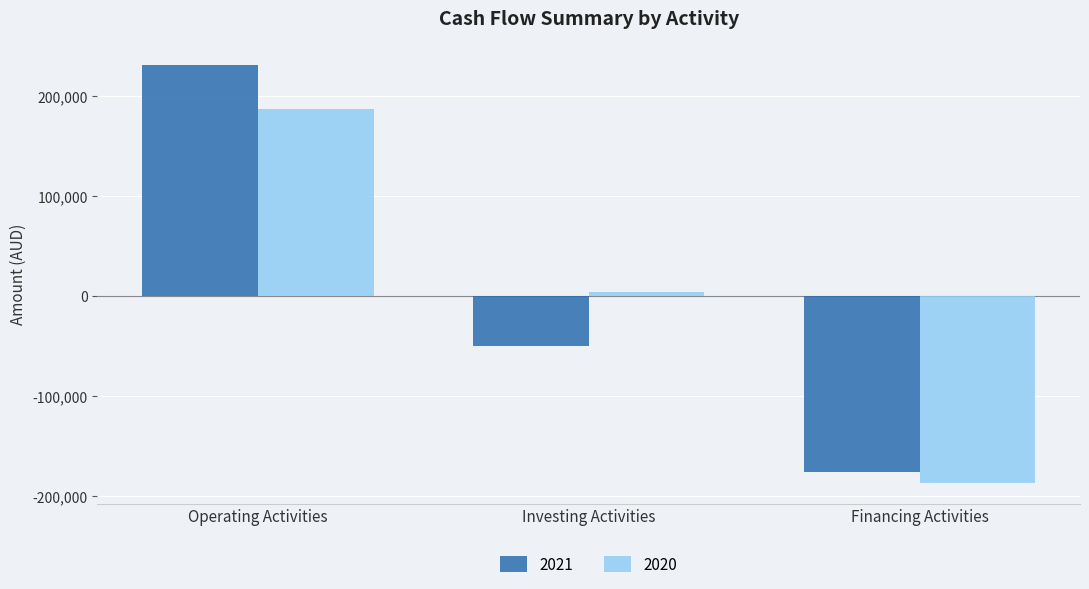

What is the value of the 2021 bar at the 2nd from the left?

-50415